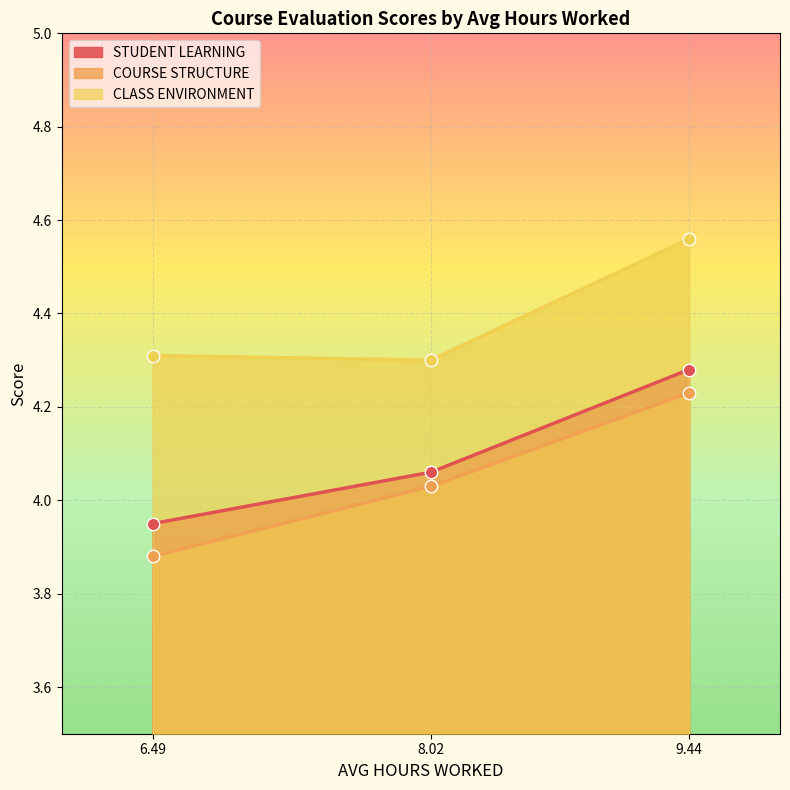

What are all the series names shown in the legend?

STUDENT LEARNING, COURSE STRUCTURE, CLASS ENVIRONMENT